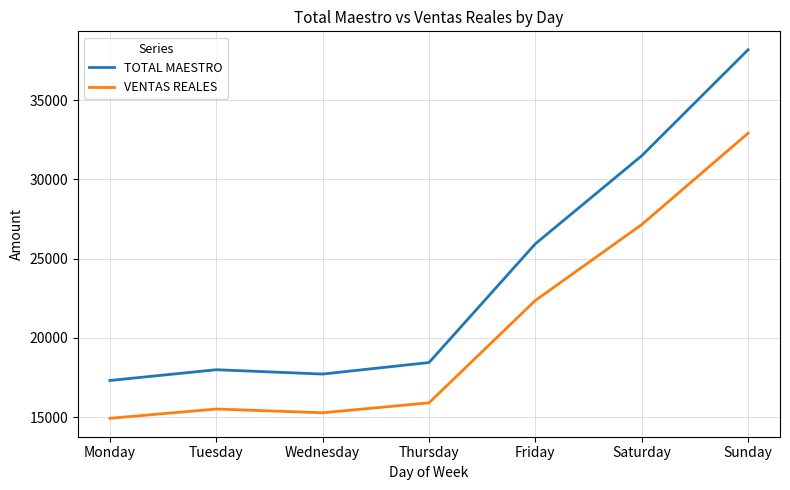

In TOTAL MAESTRO, how many points are lower than both neighbors (excluding endpoints)?

1